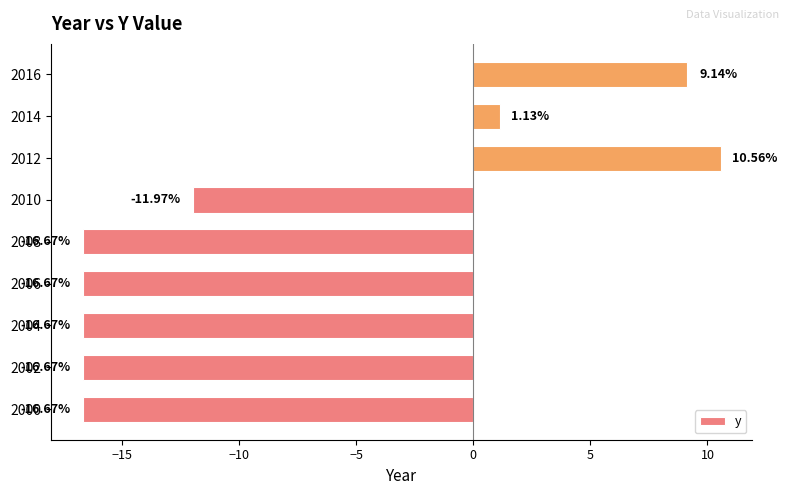

How many positive values are there?

3